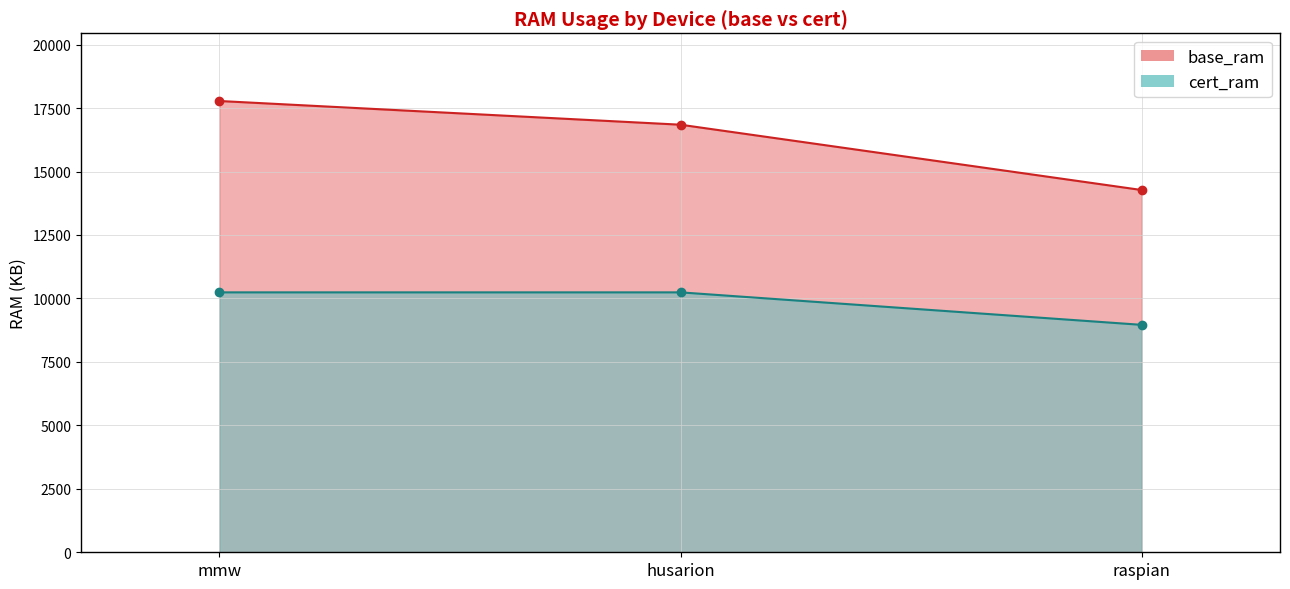

Count the number of data series in this chart.

2